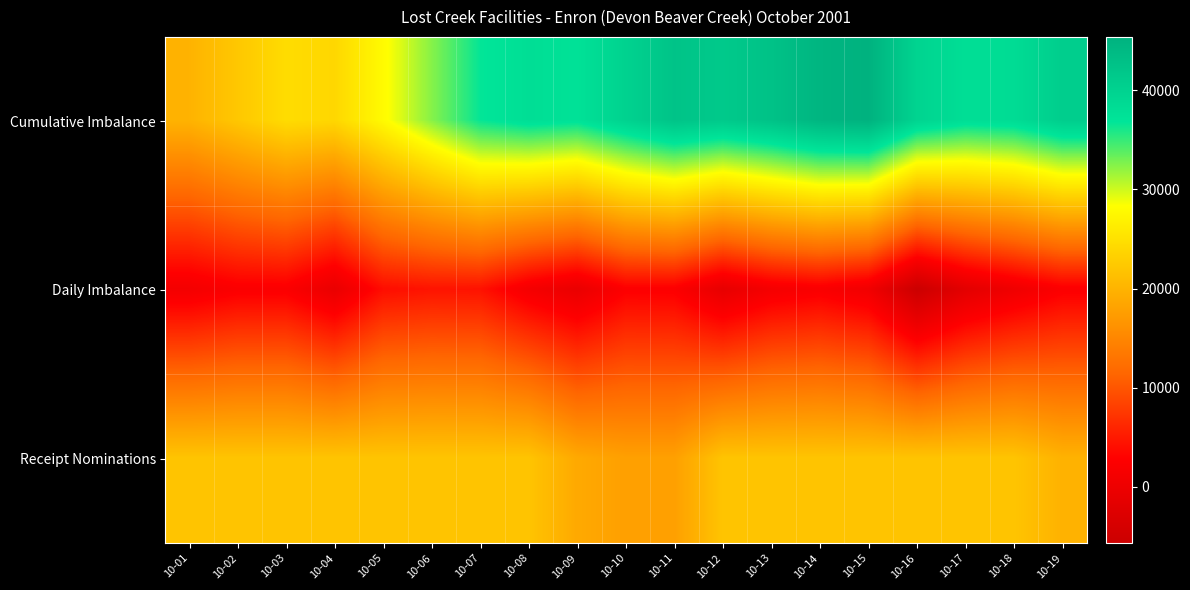

Rank the series at 10-04 from highest to lowest value.

Cumulative Imbalance, Receipt Nominations, Daily Imbalance